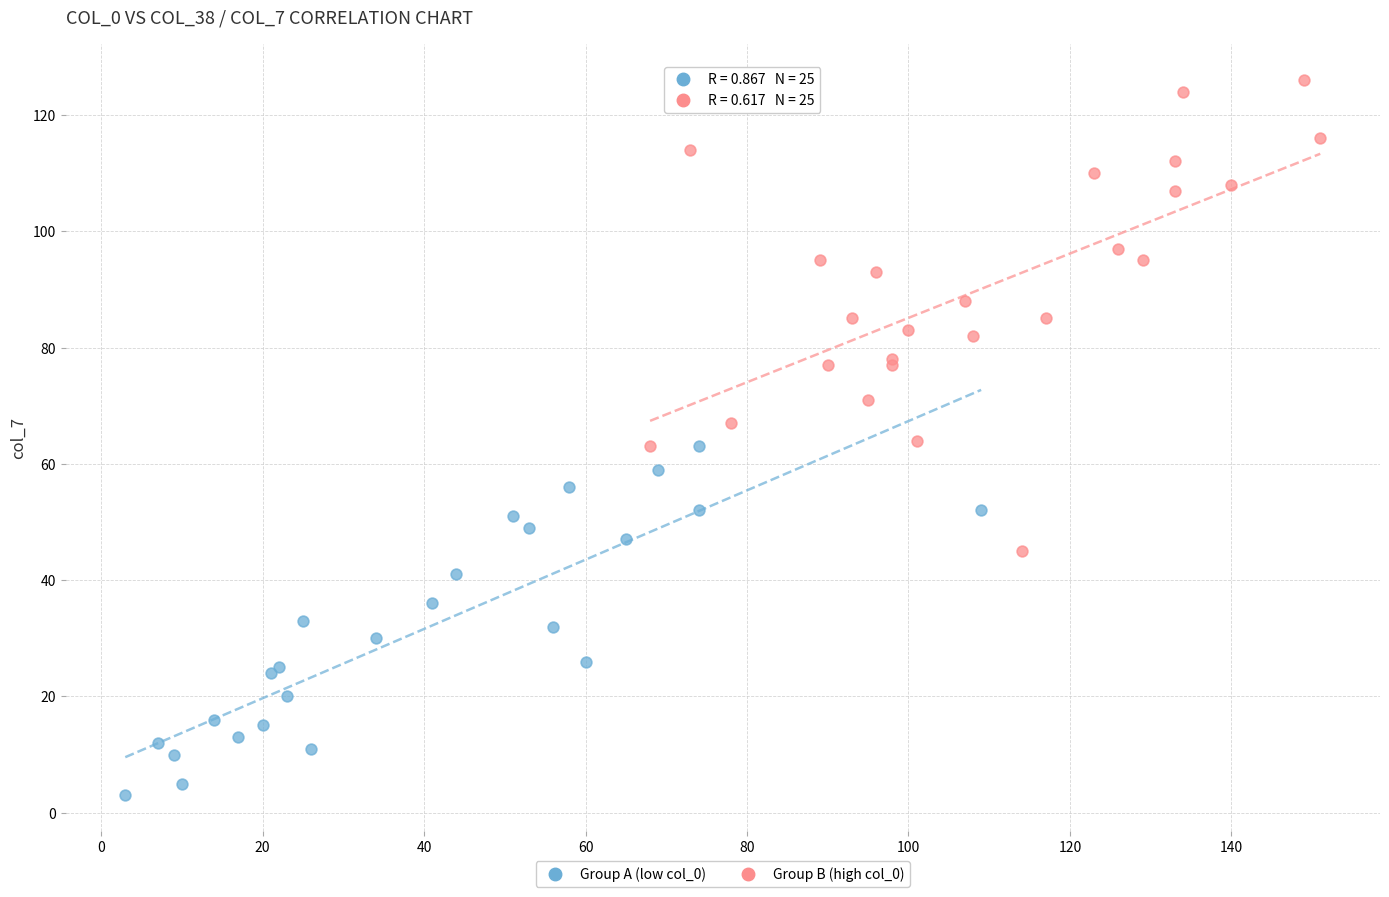

Which series has the largest Y range (max minus min)?

Group B (high col_0)